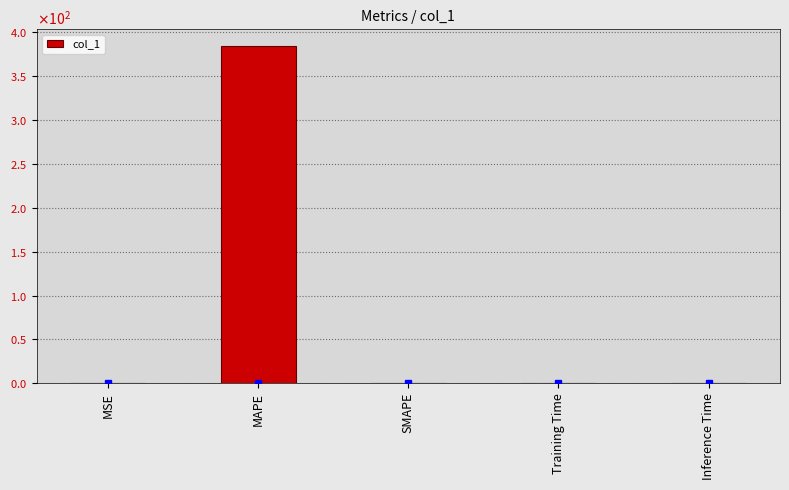

Reading right to left, list all the values displayed in this chart.

0.0	0.0	0.0	384.2	0.0